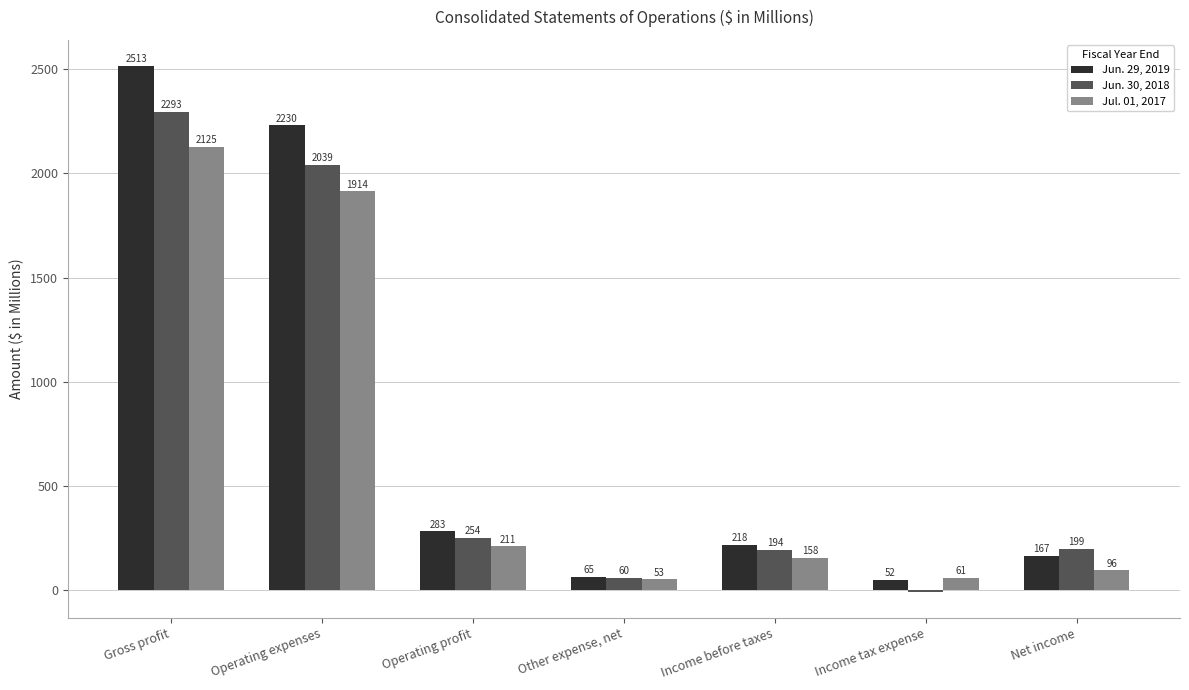

Where is Jun. 29, 2019 nearest to the value 1282?

Operating expenses